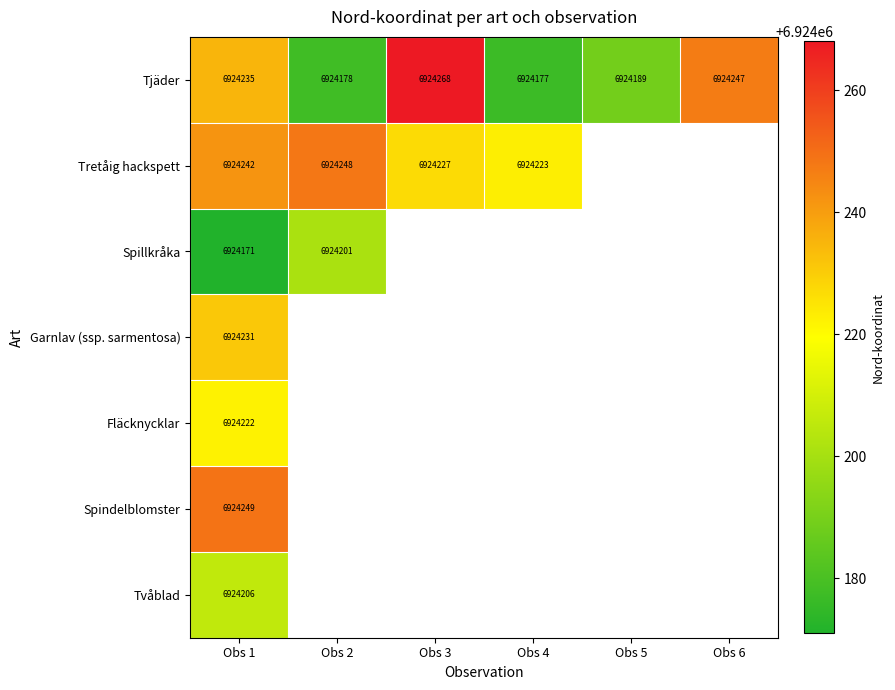

What is the total value across all series at Obs 1?

48469556